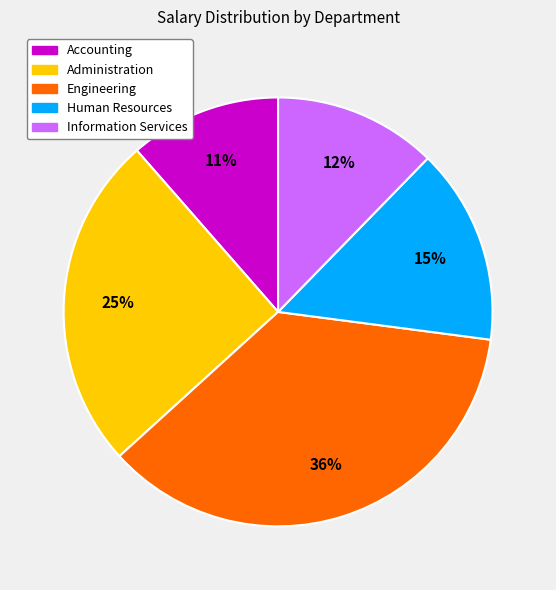

Is Human Resources the majority of the pie?

No